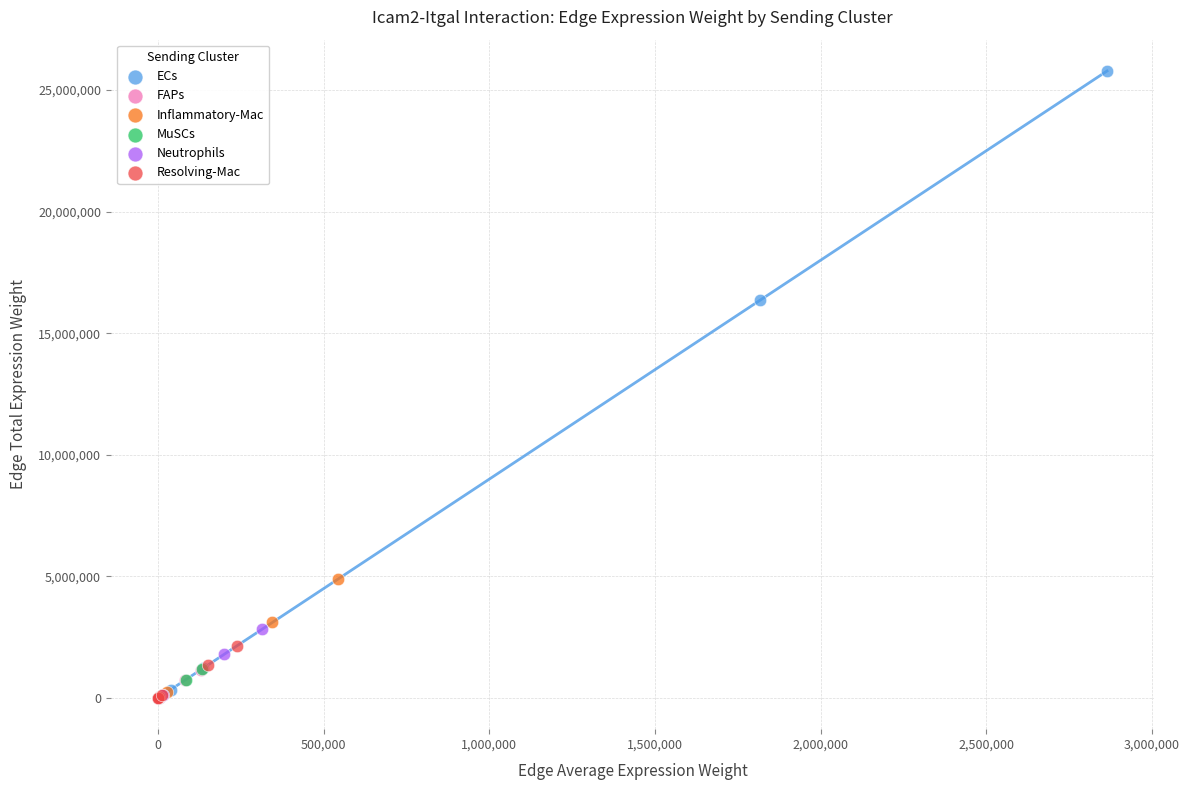

What are all the series names shown in the legend?

ECs, FAPs, Inflammatory-Mac, MuSCs, Neutrophils, Resolving-Mac